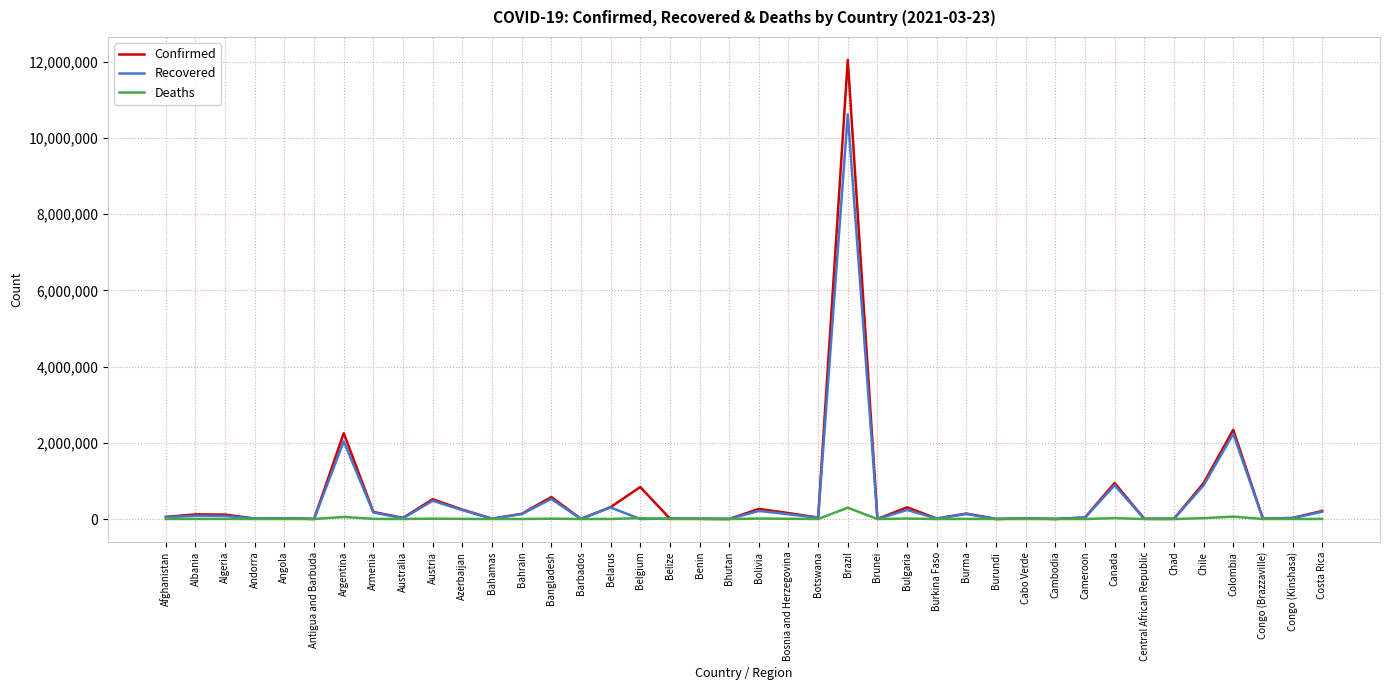

Which category has the highest value in the Confirmed series?

Brazil